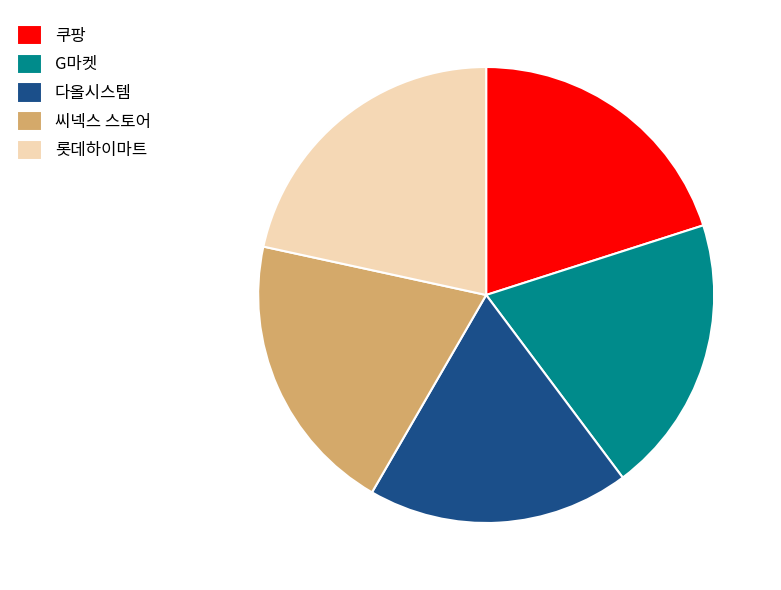

Is it true that 씨넥스 스토어 is 9% of the pie?

False